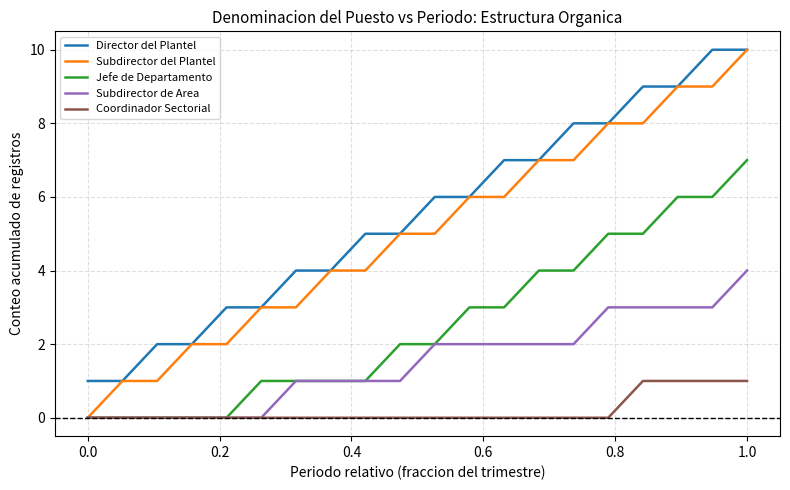

What is the highest value of the Coordinador Sectorial series?

1